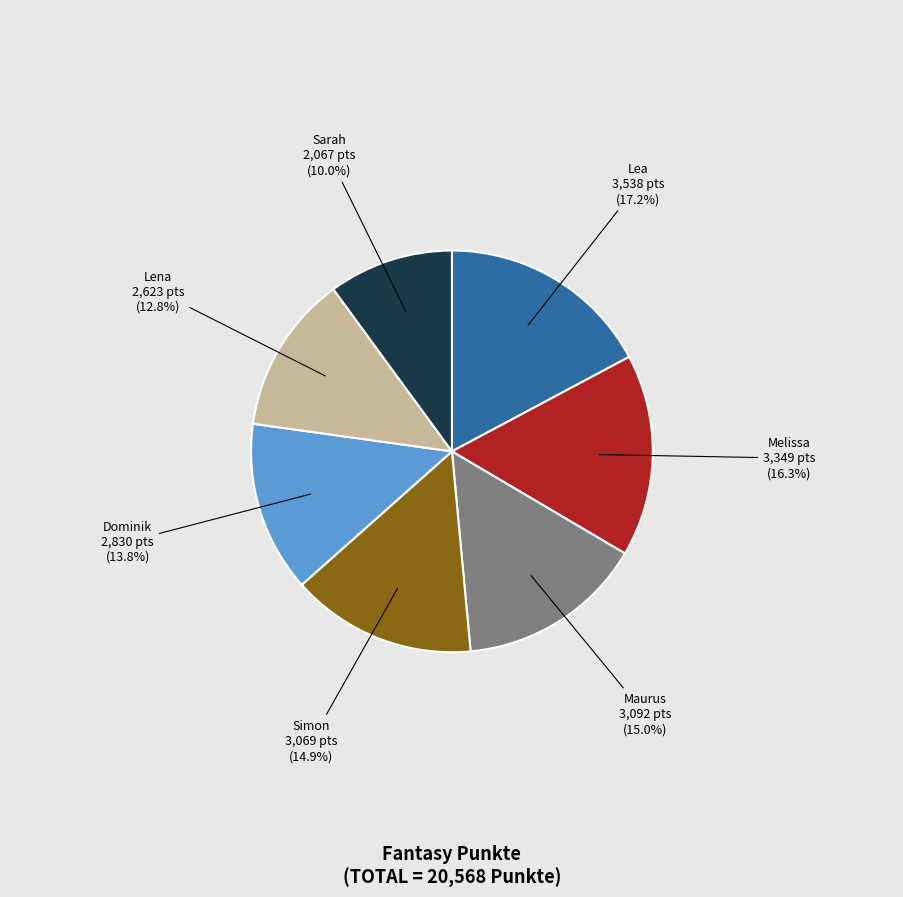

To the nearest percent, what portion does Simon represent?

15%